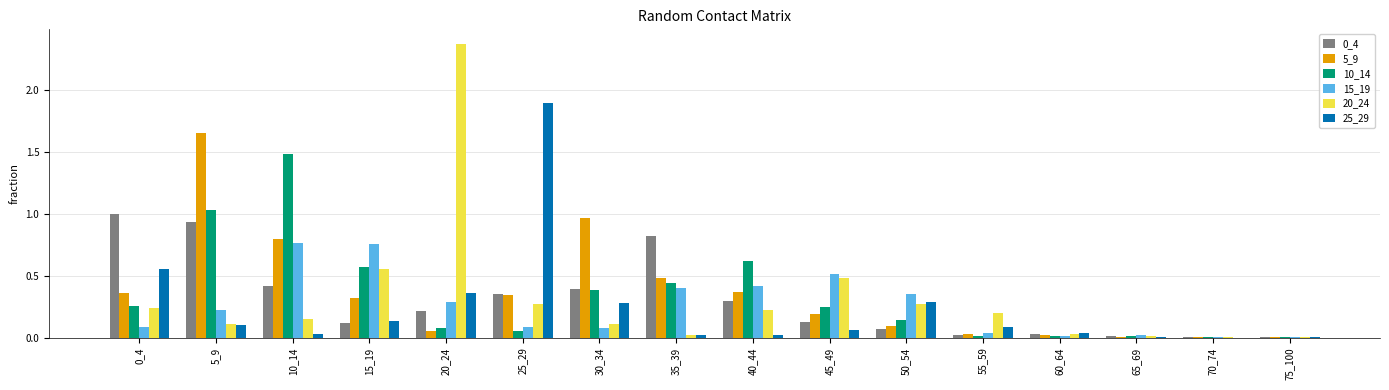

The value of 25_29 at 45_49 is 0.1. True or false?

True